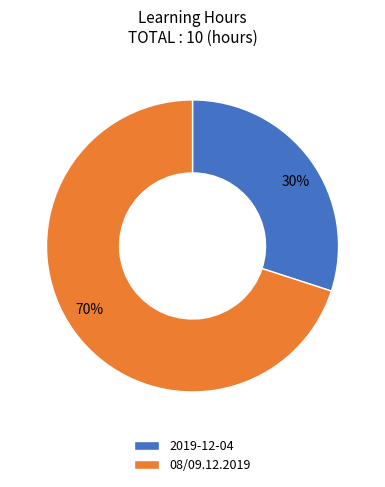

Which slice represents more than half of the pie?

08/09.12.2019